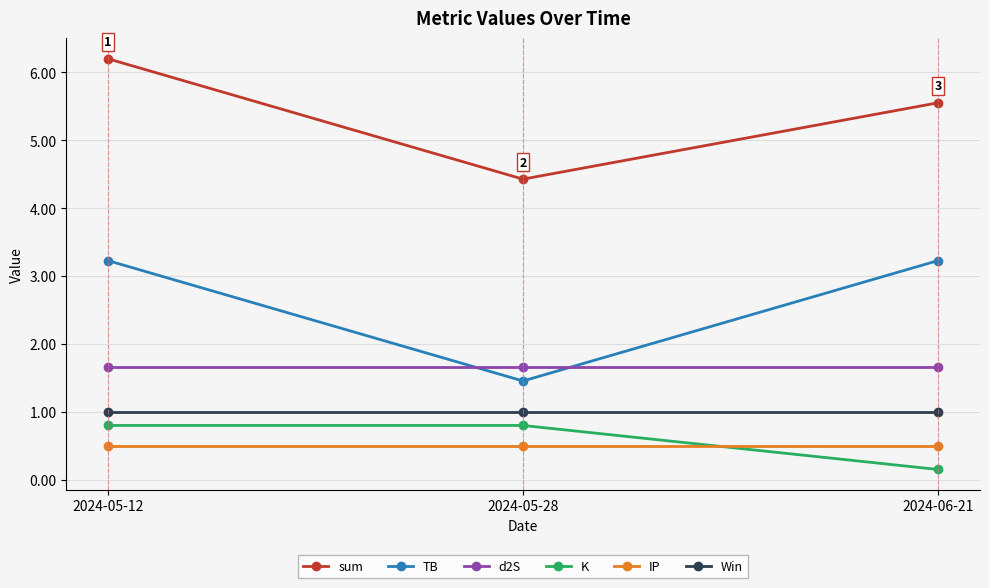

What is the spread (max minus min) of values at 2024-05-28?

3.9